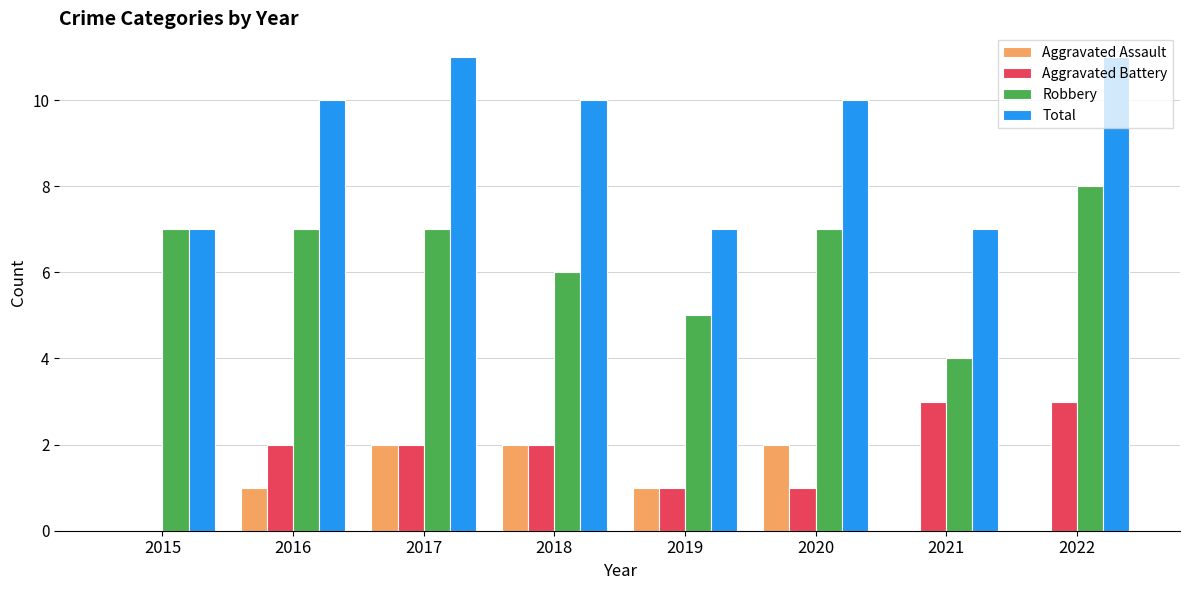

The Aggravated Assault series shows 1 at 2015. True or false?

False